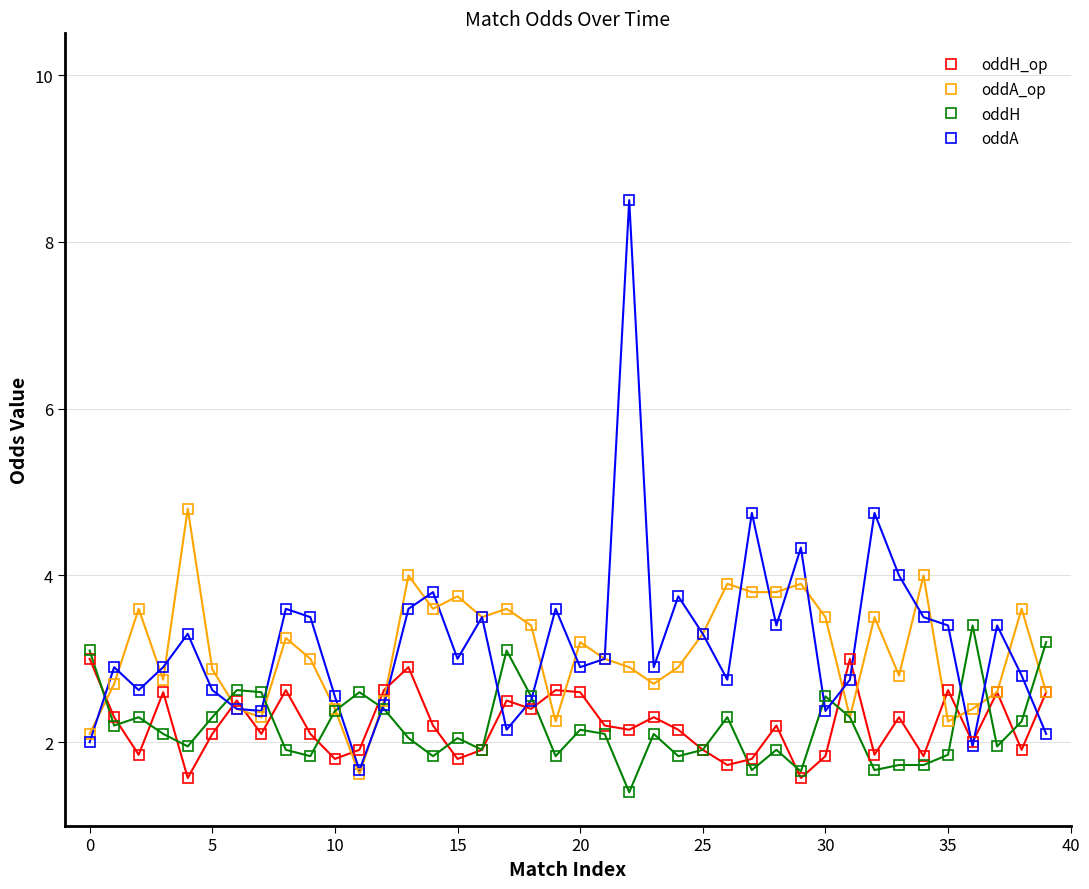

List the series in order of their peak value, highest first.

oddA, oddA_op, oddH, oddH_op